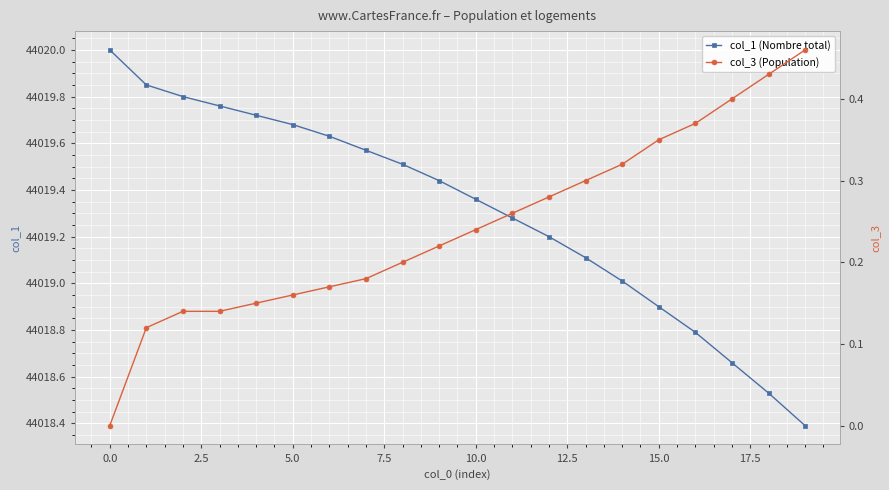

True or false: col_1 (Nombre total) has more than 2 points higher than both neighbors.

False